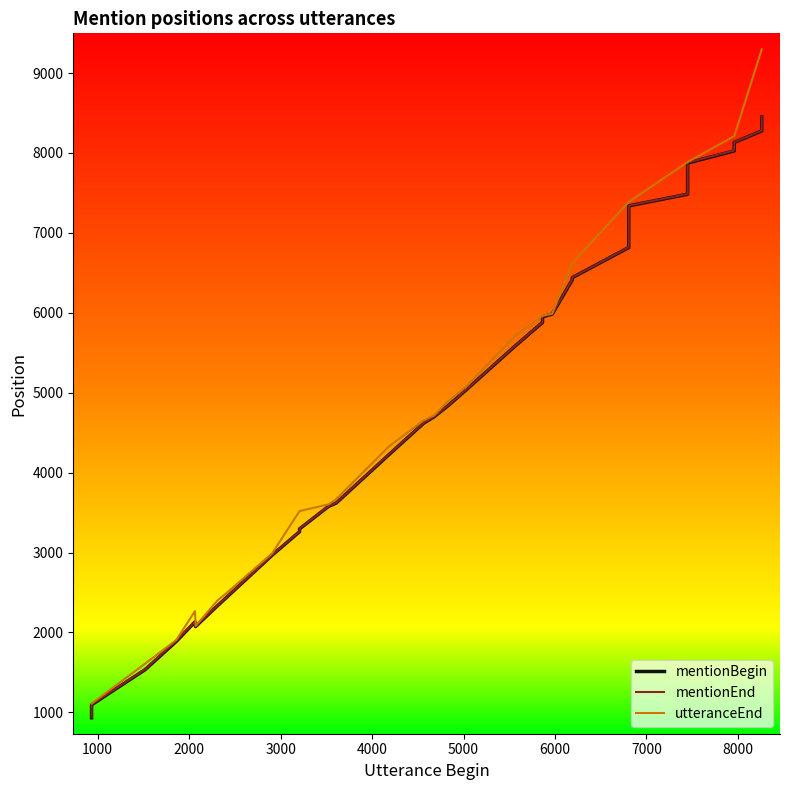

In mentionEnd, how many points are higher than both neighbors (excluding endpoints)?

1